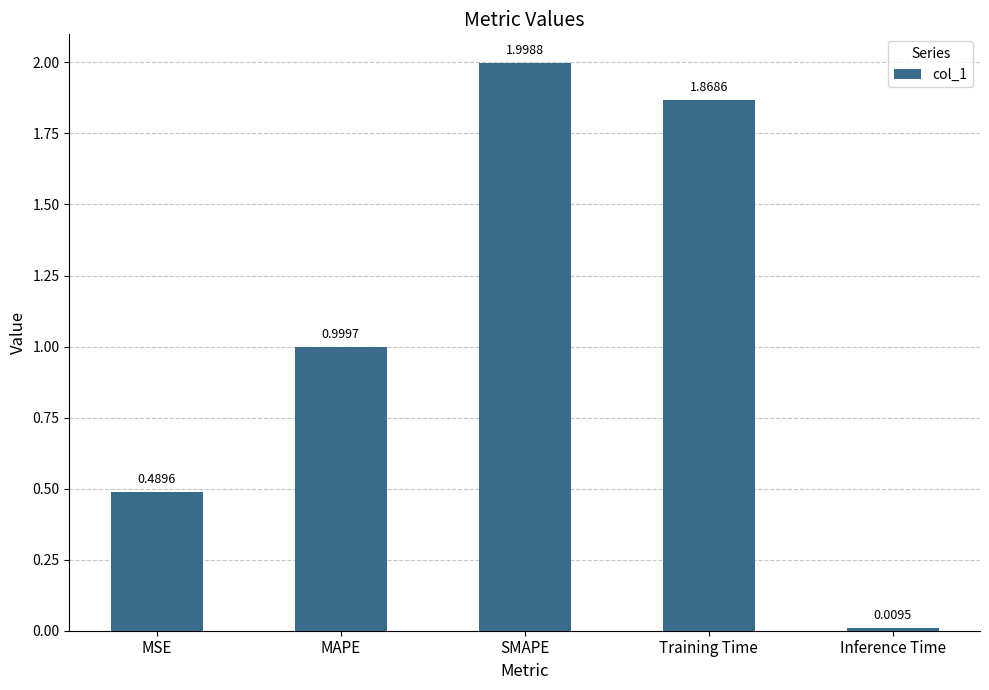

At which category does the chart reach its minimum across all series?

Inference Time